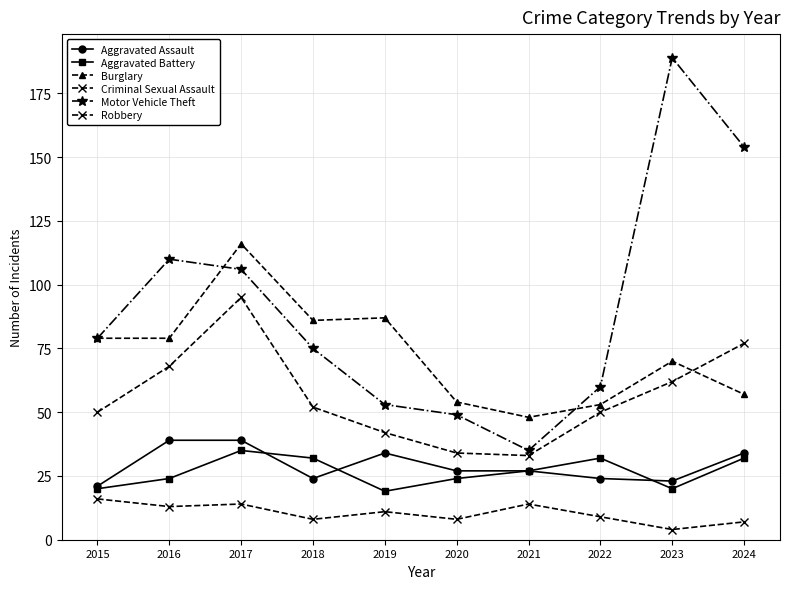

How many lines are shown in the chart?

6